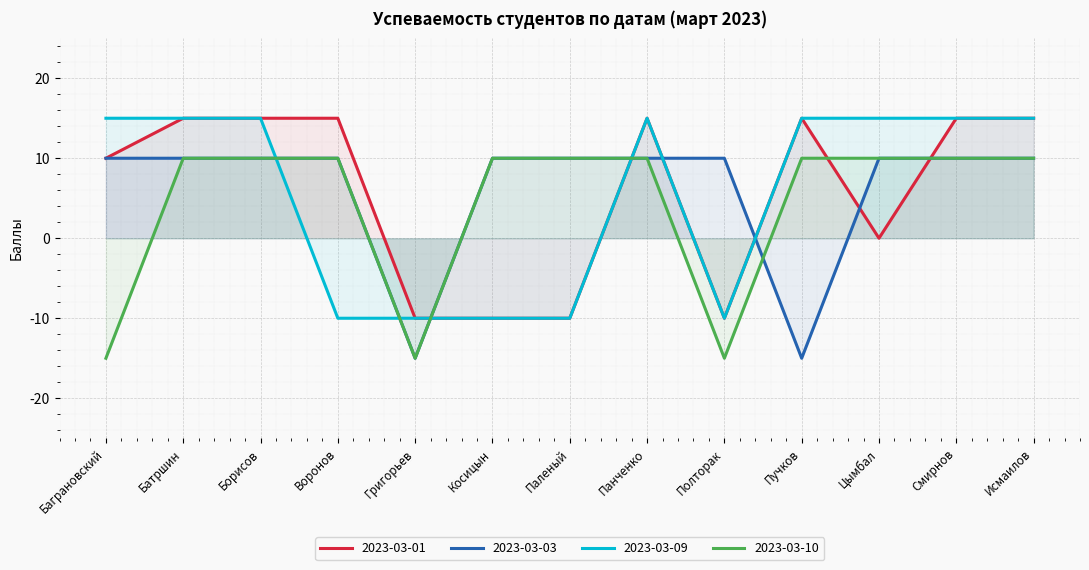

At Воронов, list the series in order from largest to smallest.

2023-03-01, 2023-03-03, 2023-03-10, 2023-03-09